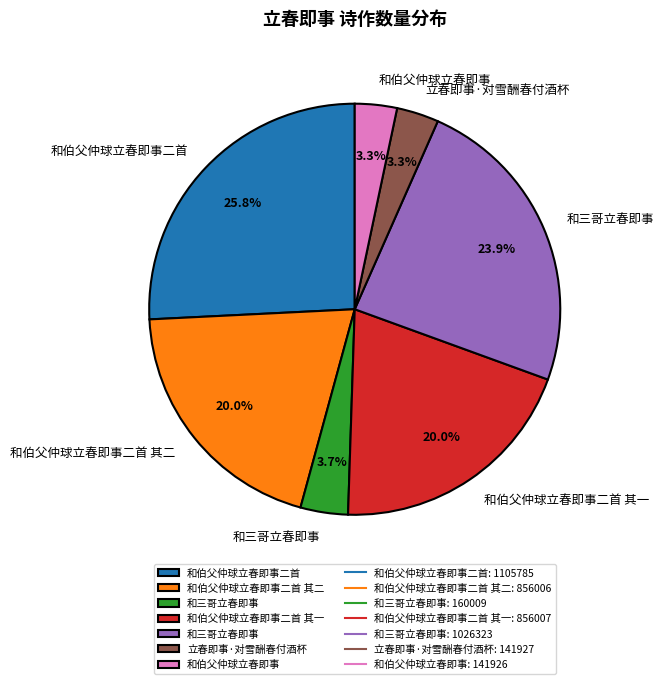

Is there any slice that represents more than half of the pie?

No